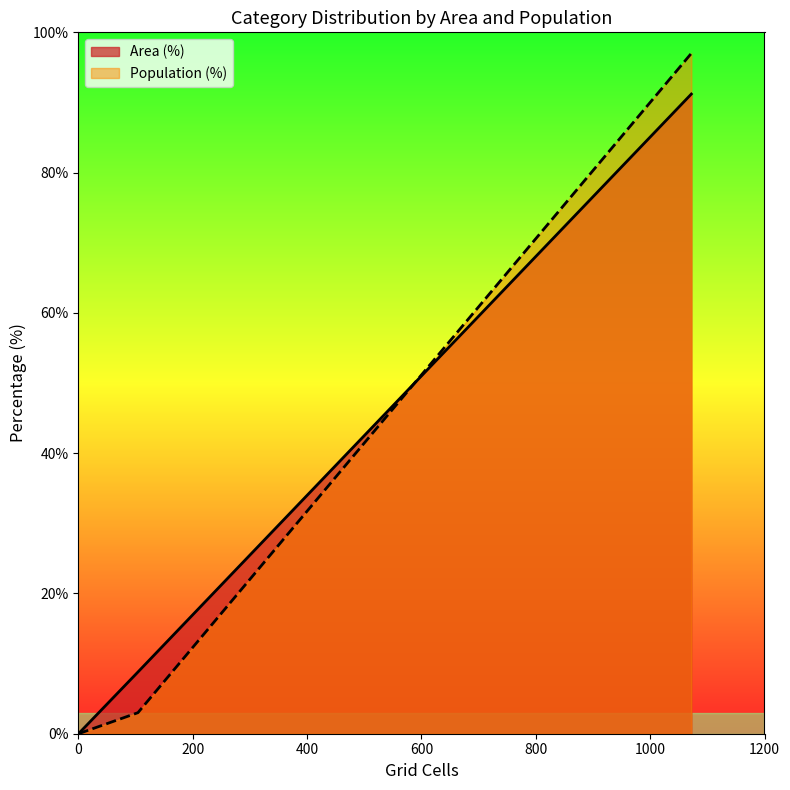

How many intersections are there between Population (%) and Area (%)?

1